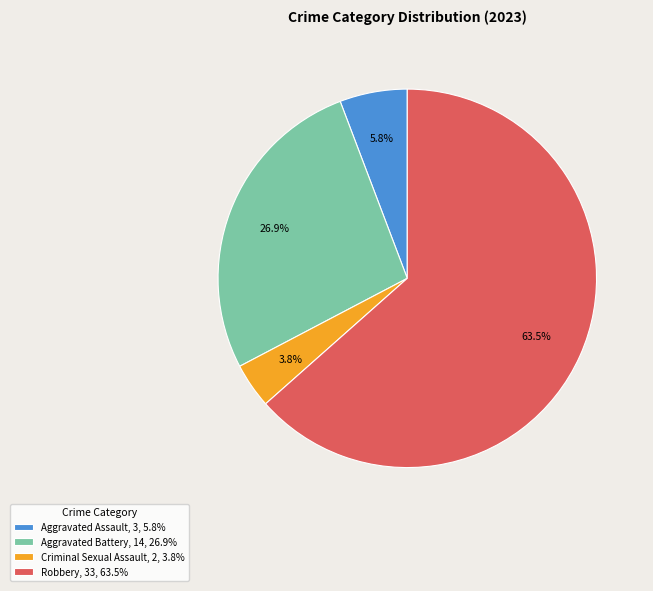

Which has a higher value, Aggravated Assault, 3, 5.8% or Aggravated Battery, 14, 26.9%?

Aggravated Battery, 14, 26.9%